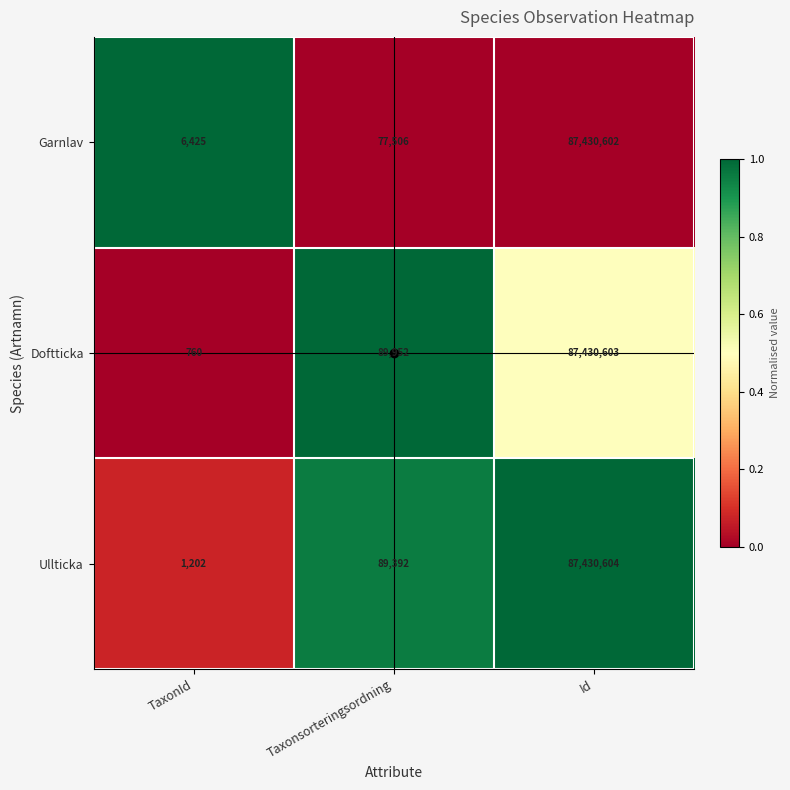

At which category is the sum across all series the highest?

Id